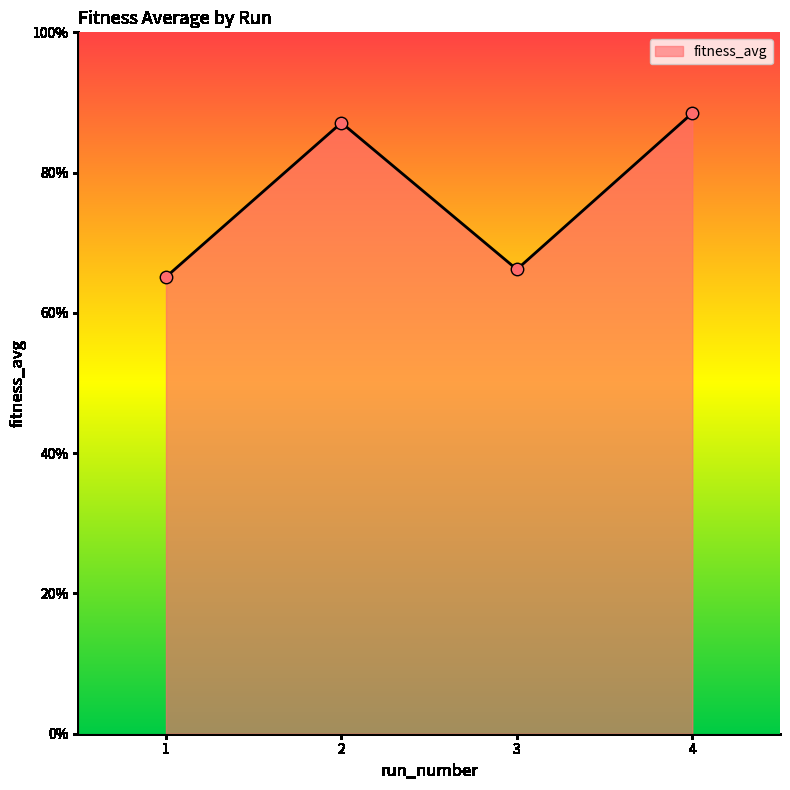

Which has a higher value, 3 or 1?

3